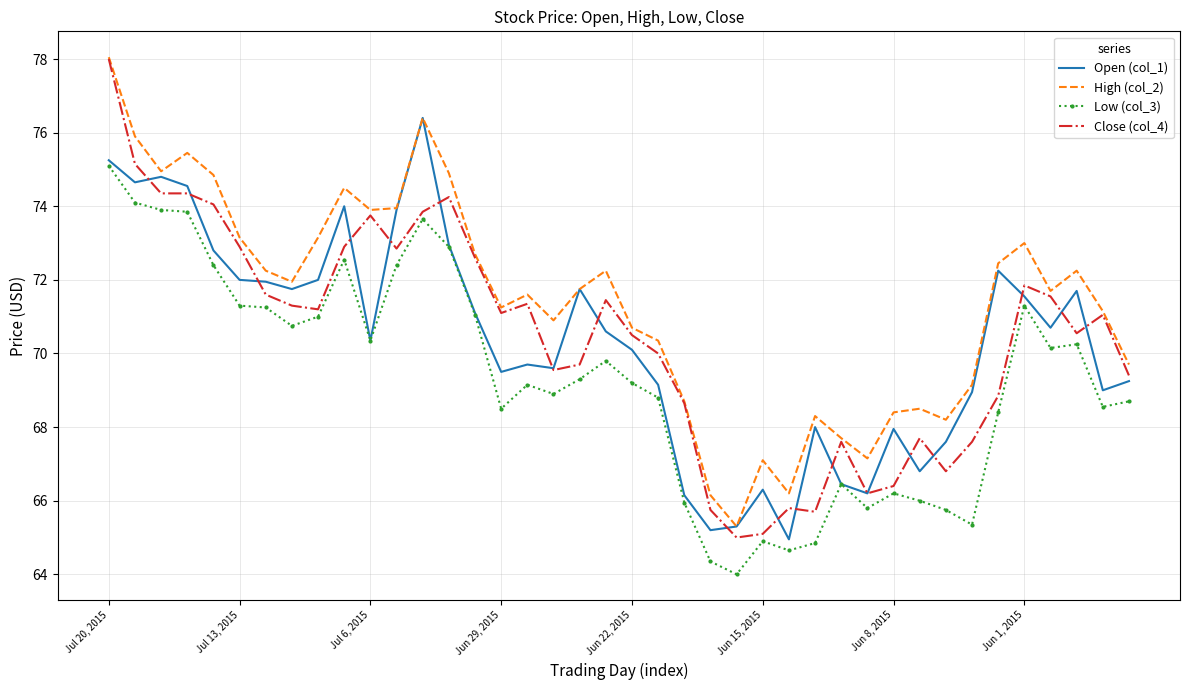

What is the minimum value for Close (col_4)?

65.0